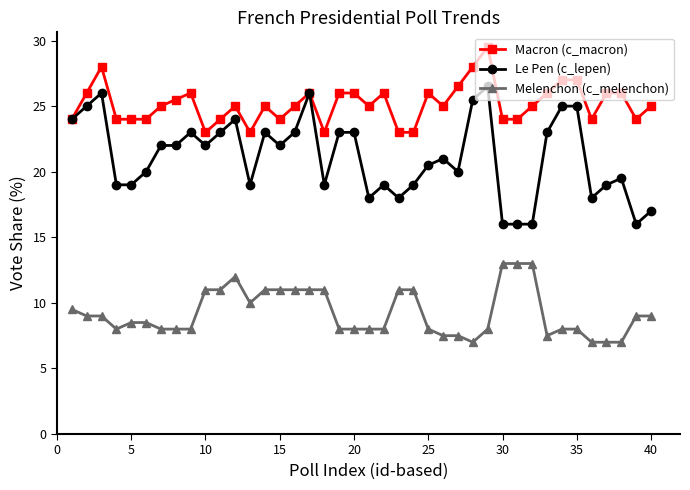

True or false: Melenchon (c_melenchon) has more than 0 points higher than both neighbors.

True